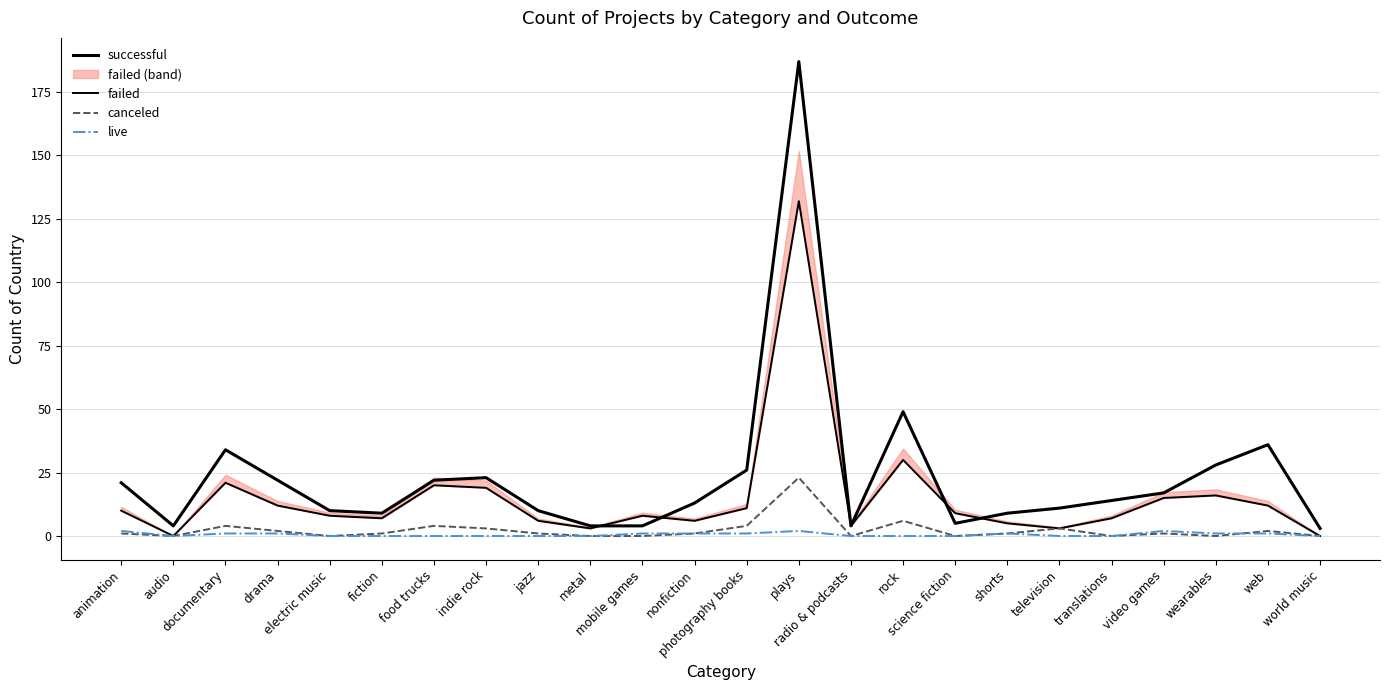

Does the chart display data point markers on the line(s)?

No